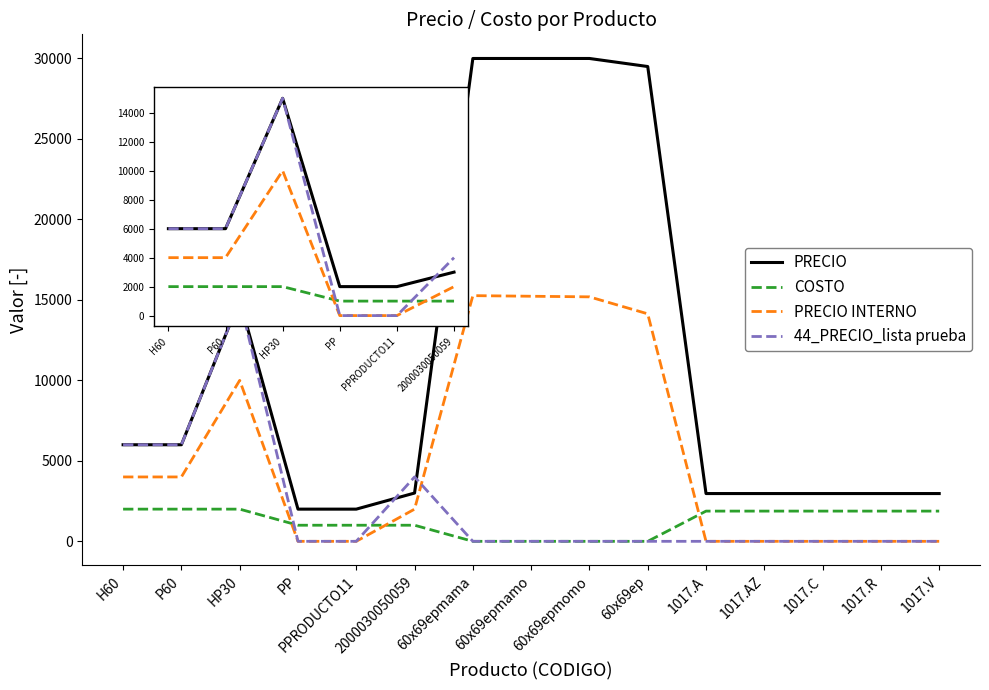

What is the highest value of the PRECIO series?

30000.0